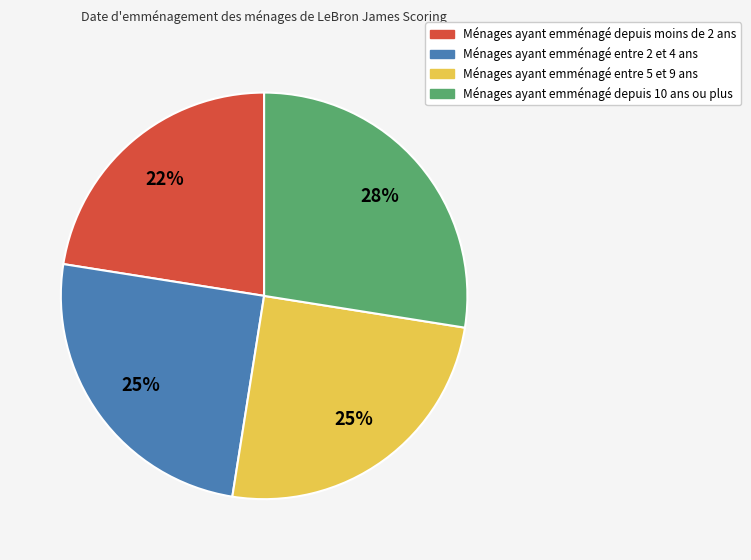

Is there a majority slice in this chart?

No